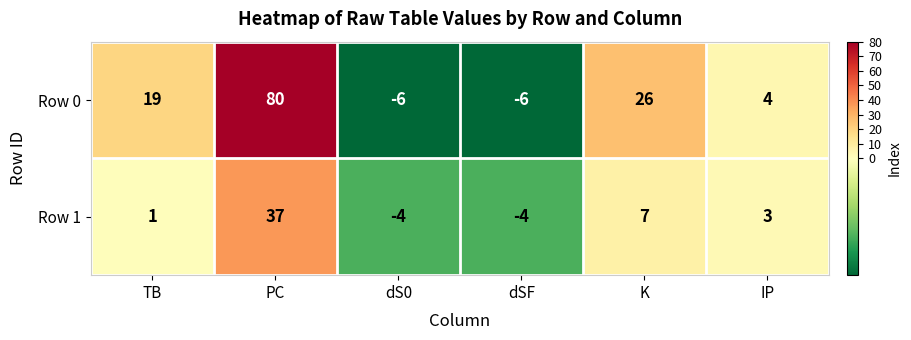

At which category is the sum across all series the highest?

PC